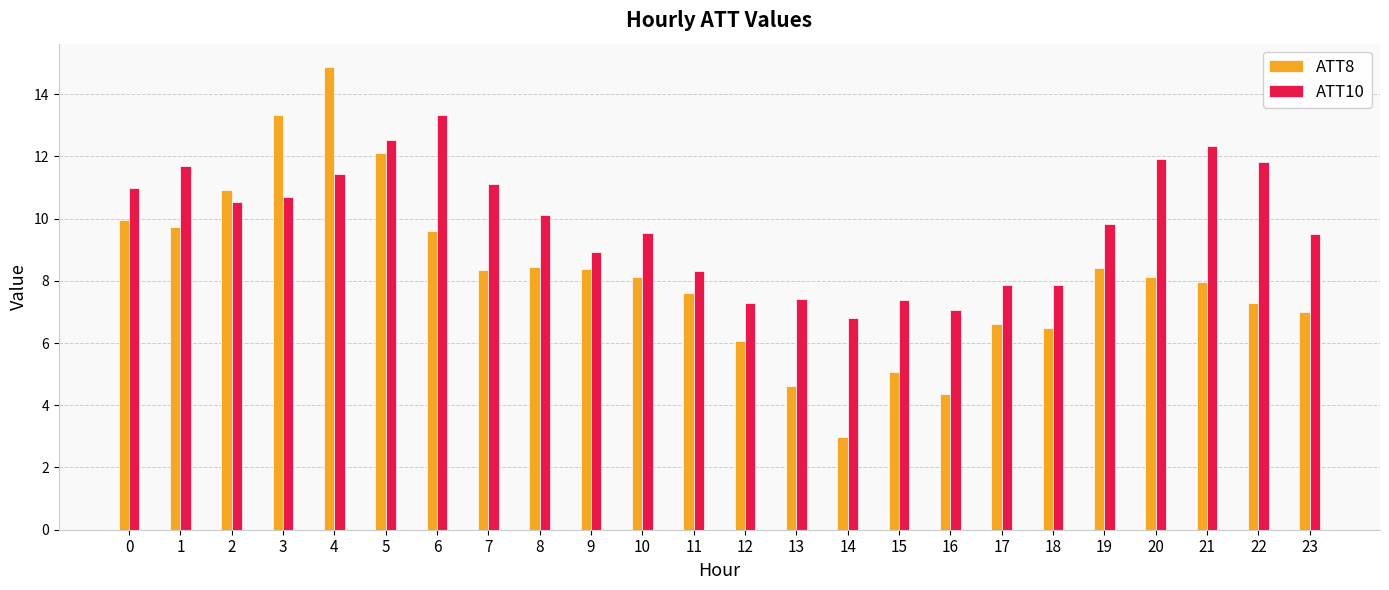

What are all the series names shown in the legend?

ATT8, ATT10